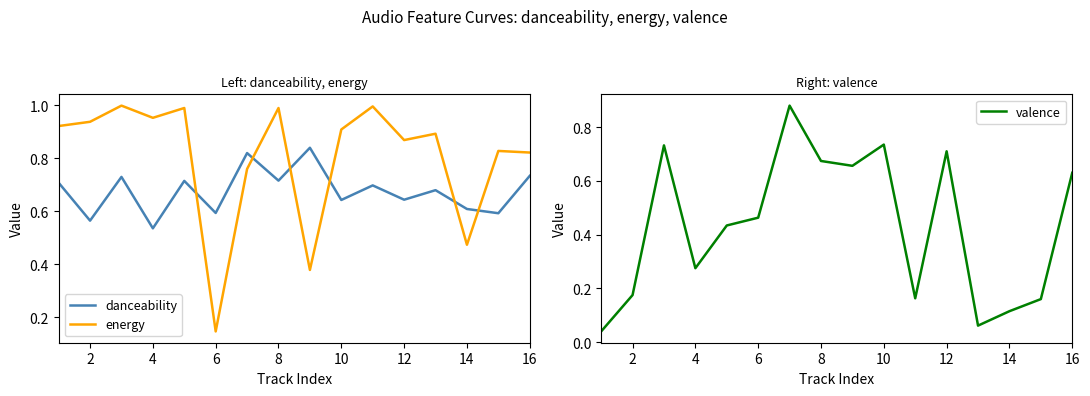

What is the sum of all danceability values?

10.8